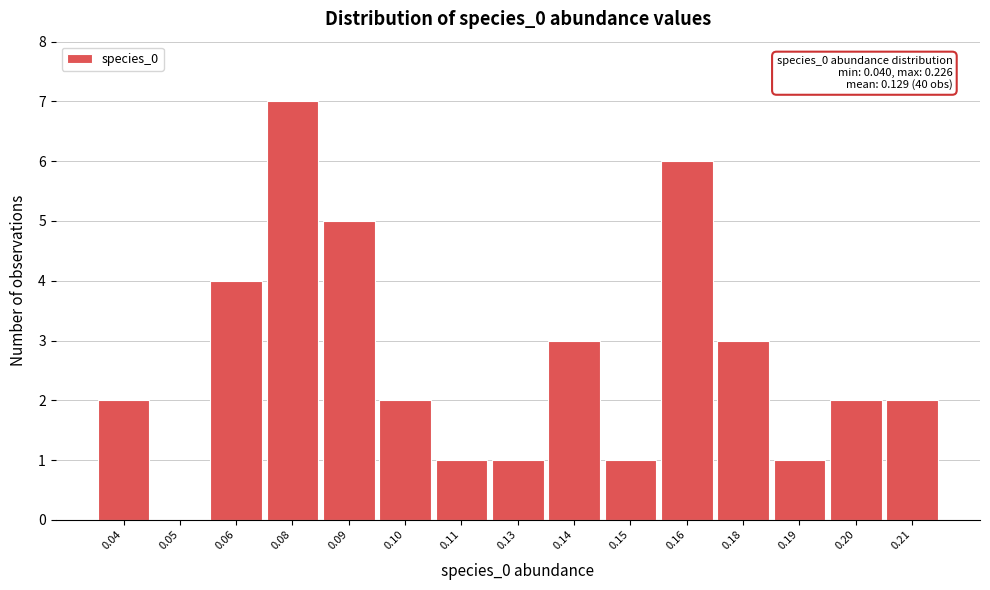

Reading left to right, extract all data points from this chart.

0.04=2	0.05=0	0.06=4	0.08=7	0.09=5	0.10=2	0.11=1	0.13=1	0.14=3	0.15=1	0.16=6	0.18=3	0.19=1	0.20=2	0.21=2